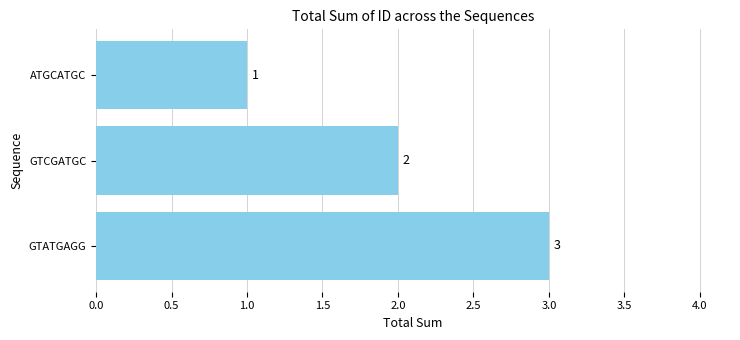

Rank the categories by value from highest to lowest.

GTATGAGG, GTCGATGC, ATGCATGC